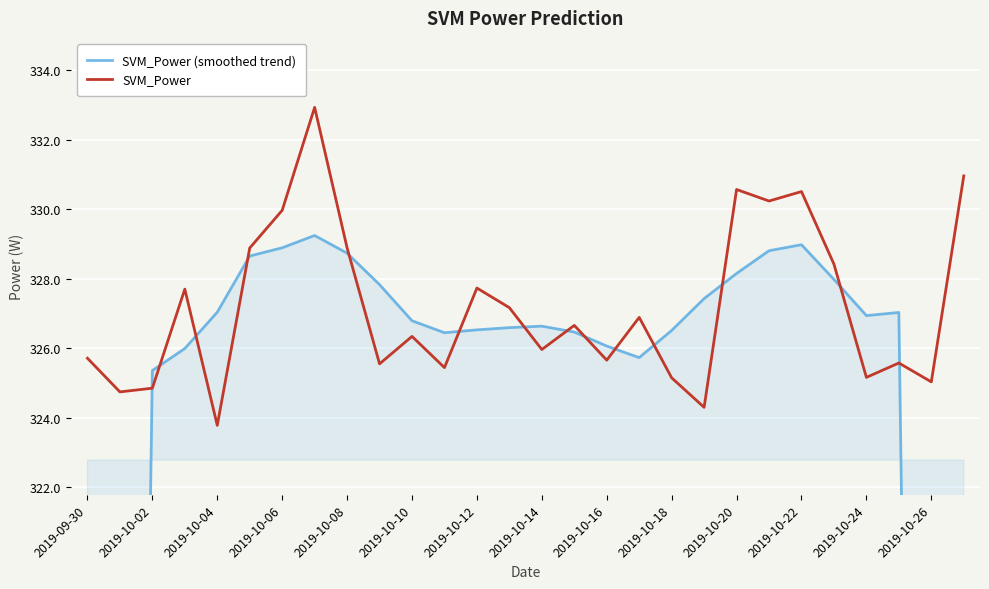

What is the maximum value for SVM_Power?

332.9